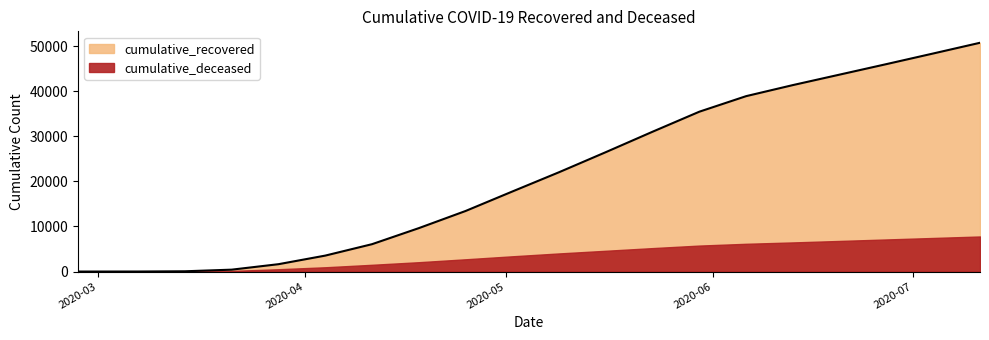

Approximately how many times larger is the value at 2020-05-30 compared to 2020-06-06?

0.9